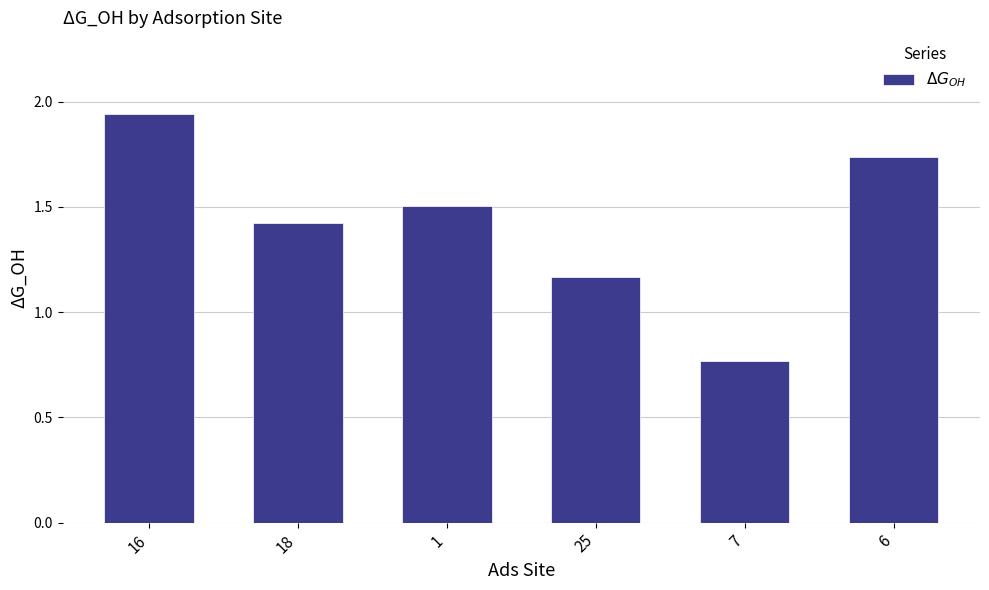

The chart shows a value of 1.5 at 1. True or false?

True